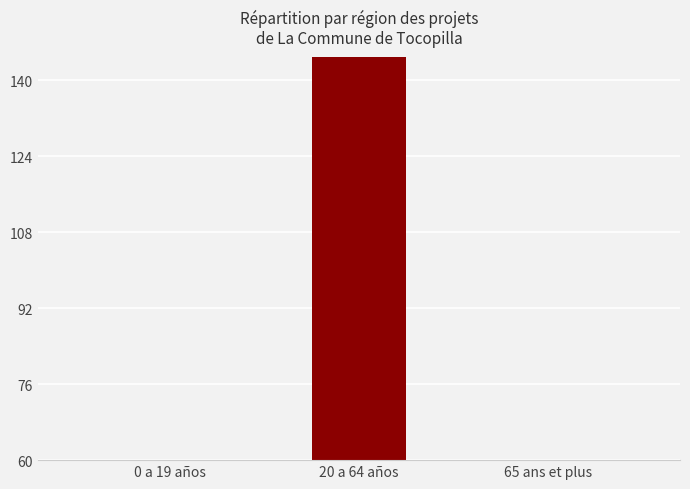

Rank the categories by value from lowest to highest.

0 a 19 años, 65 ans et plus, 20 a 64 años